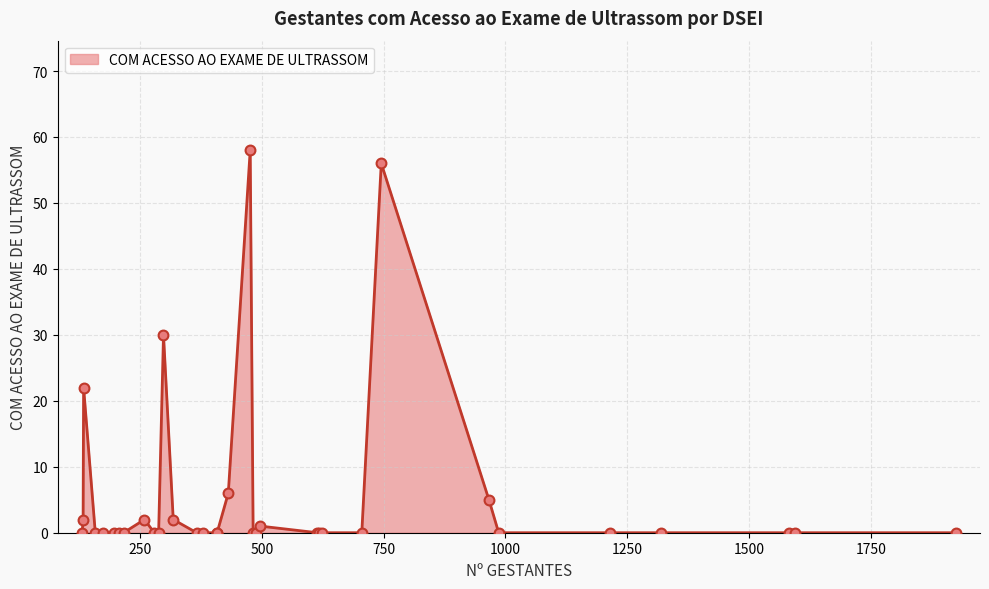

What is the greatest value displayed?

58